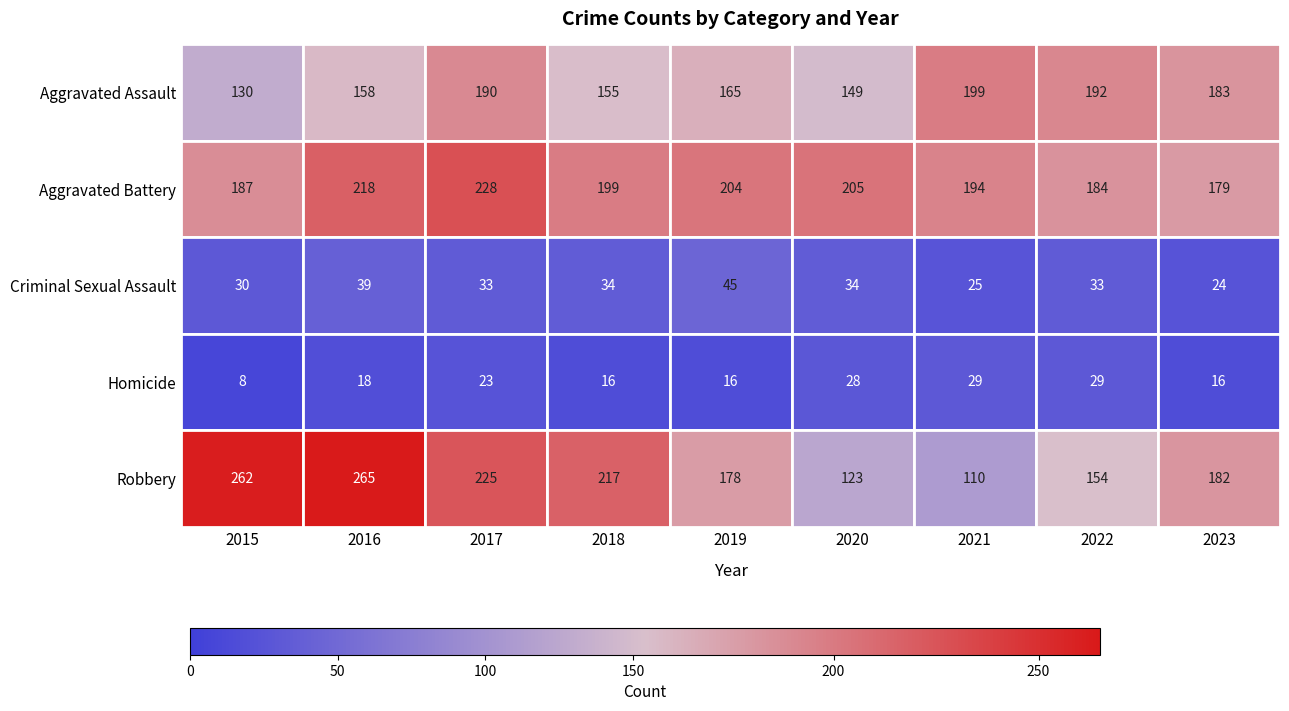

At how many categories does at least one series exceed 123?

9